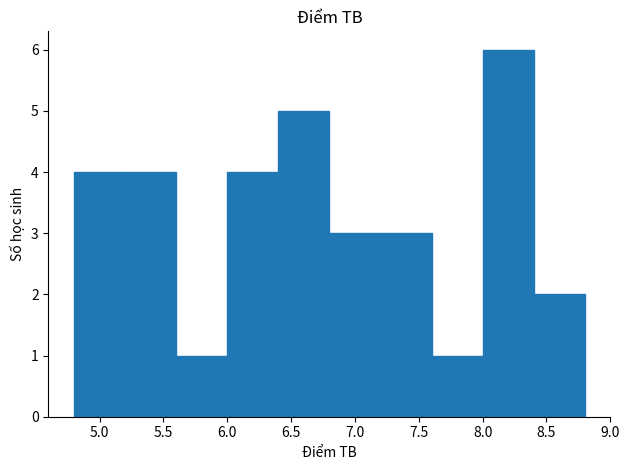

Reading left to right, transcribe this chart: for each bar, give the range it covers on the x-axis and its height. The values are not printed on the chart, so give them approximately, as read against the axis.

4.8 to 5.2: 4
5.2 to 5.6: 4
5.6 to 6.0: 1
6.0 to 6.4: 4
6.4 to 6.8: 5
6.8 to 7.2: 3
7.2 to 7.6: 3
7.6 to 8.0: 1
8.0 to 8.4: 6
8.4 to 8.8: 2